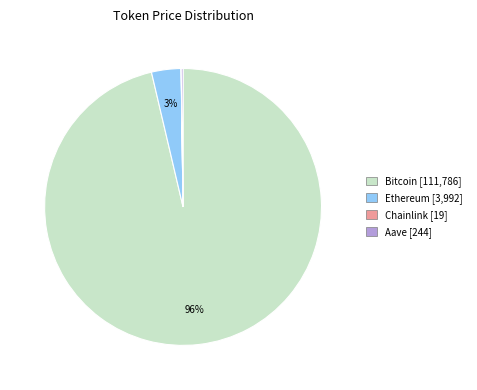

True or false: Bitcoin accounts for 96% of the total.

True